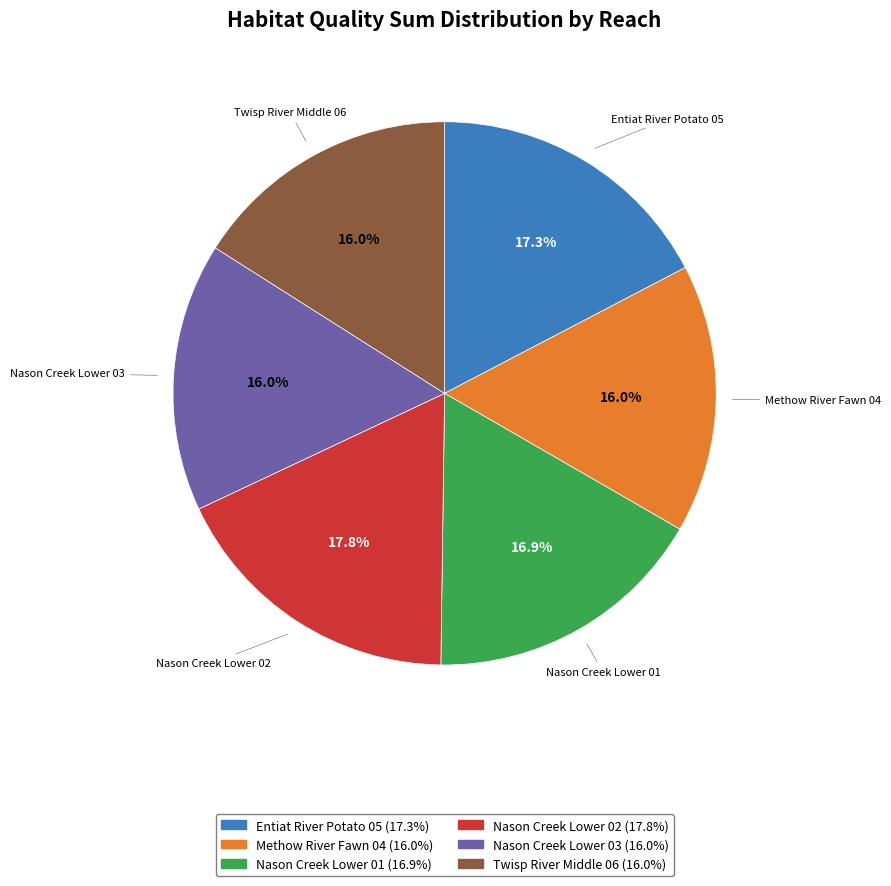

How many slices are in this pie chart?

6